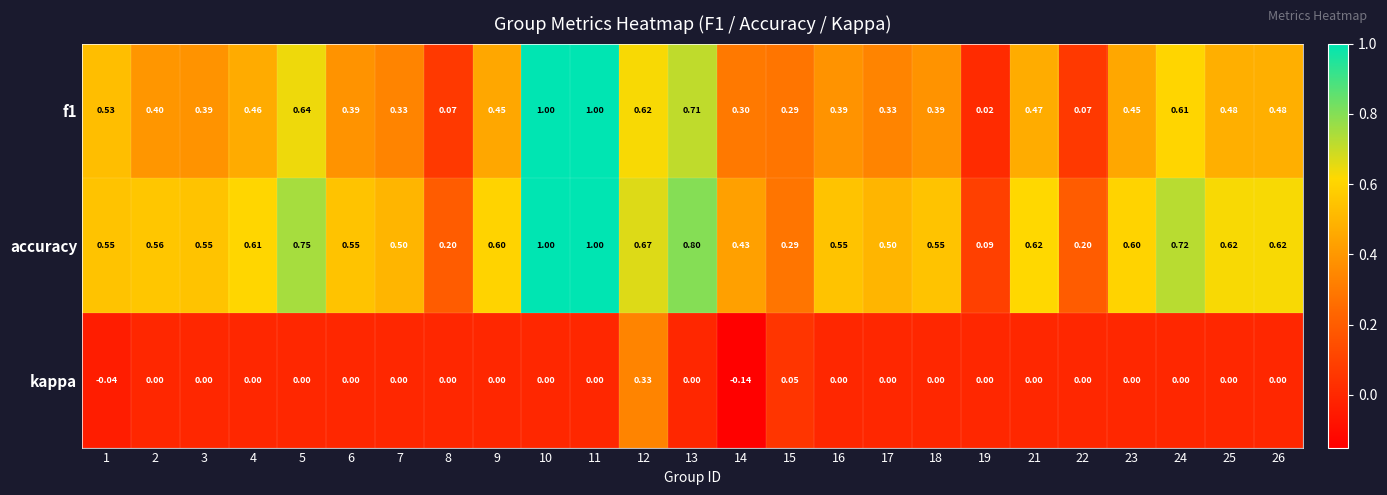

Between 21 and 22, which series saw the biggest shift?

accuracy